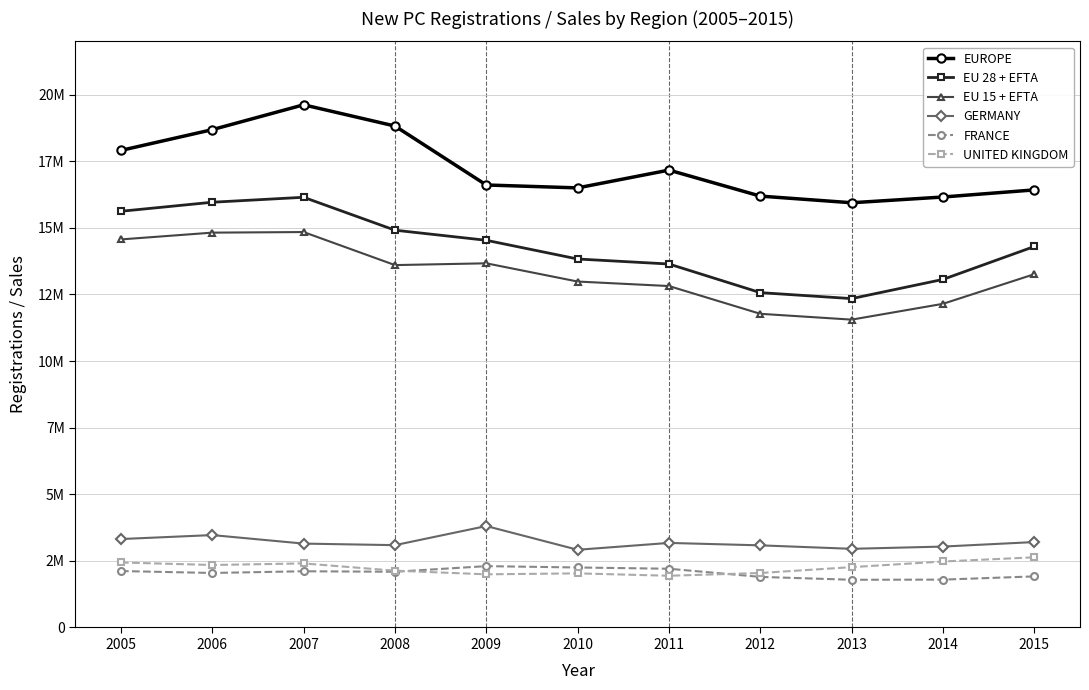

At how many categories does at least one series exceed 1792085?

11